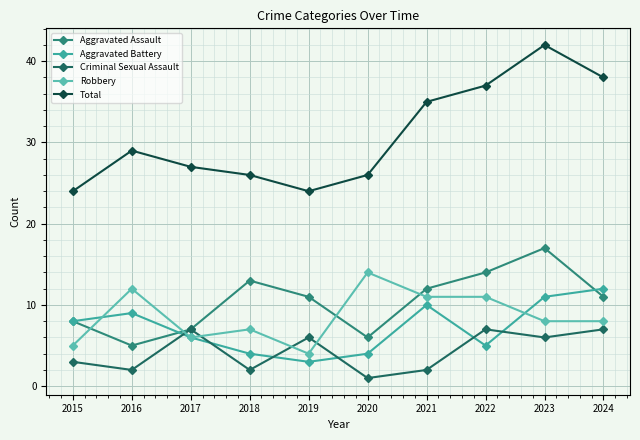

What is the difference between the highest and lowest values at 2018?

24